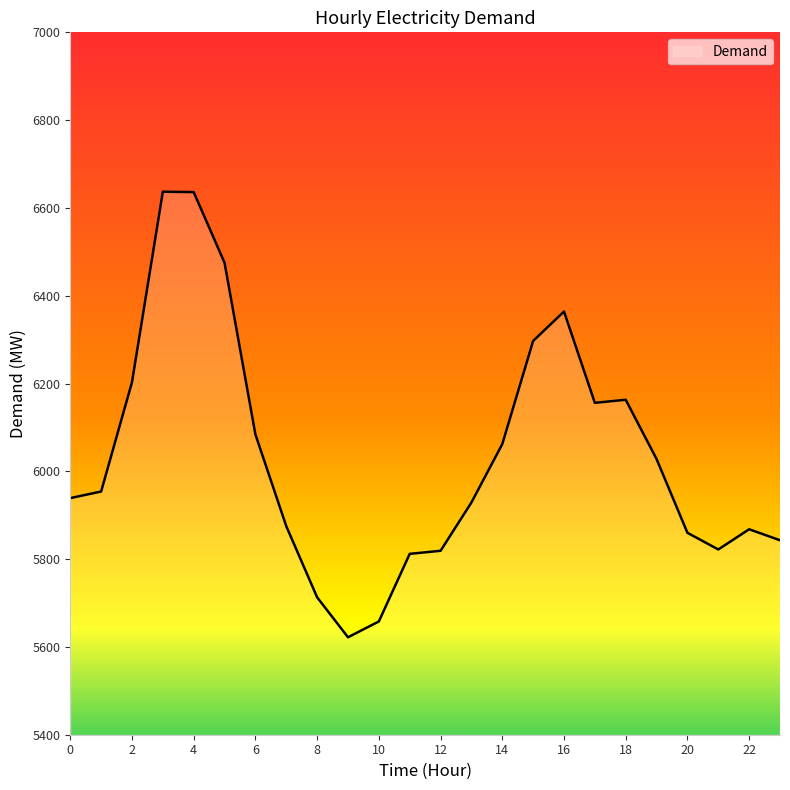

How many distinct data groups are displayed?

1